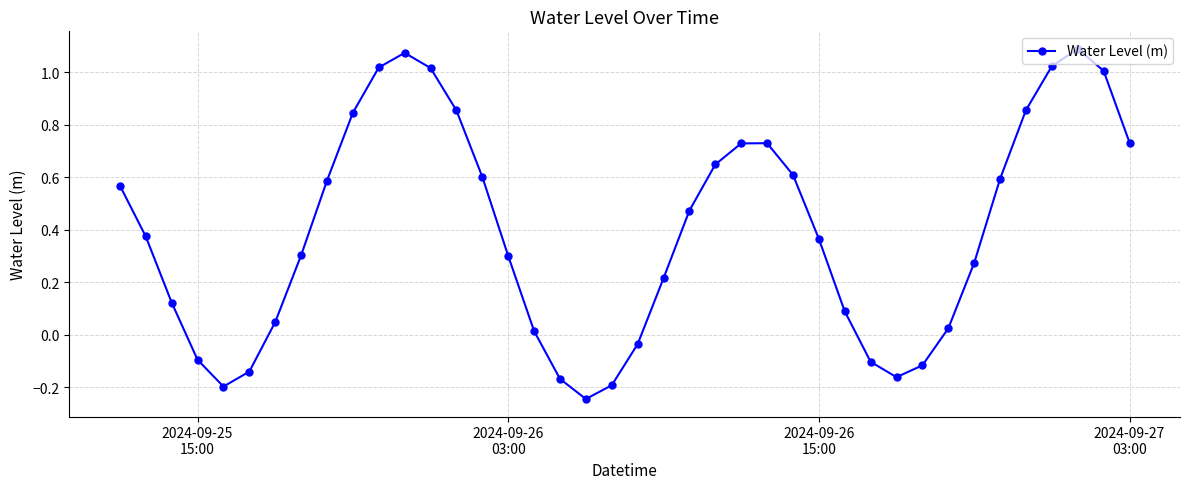

What is the sum of all values?

15.8